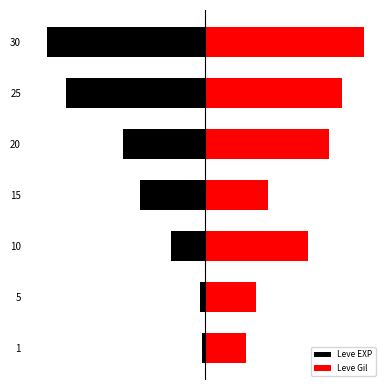

Which series has the largest total across all categories?

Leve Gil